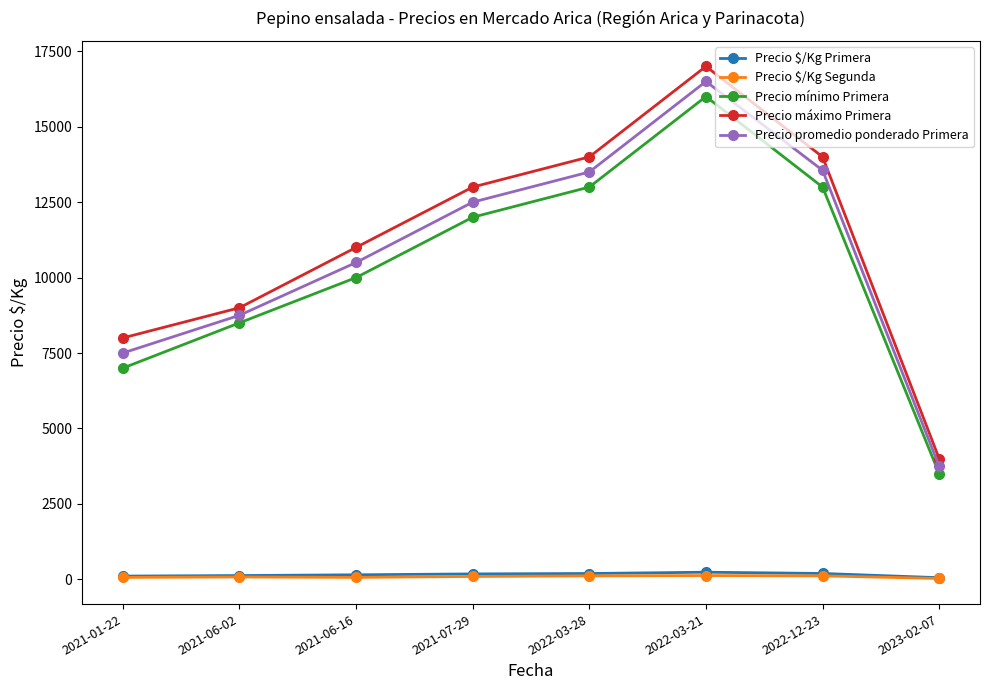

True or false: Precio mínimo Primera has more than 1 points higher than both neighbors.

False